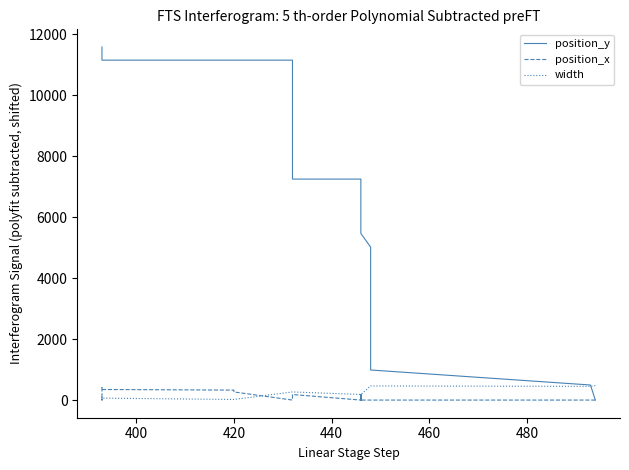

Is the value of position_x at 7 greater than the value of width at 26?

No